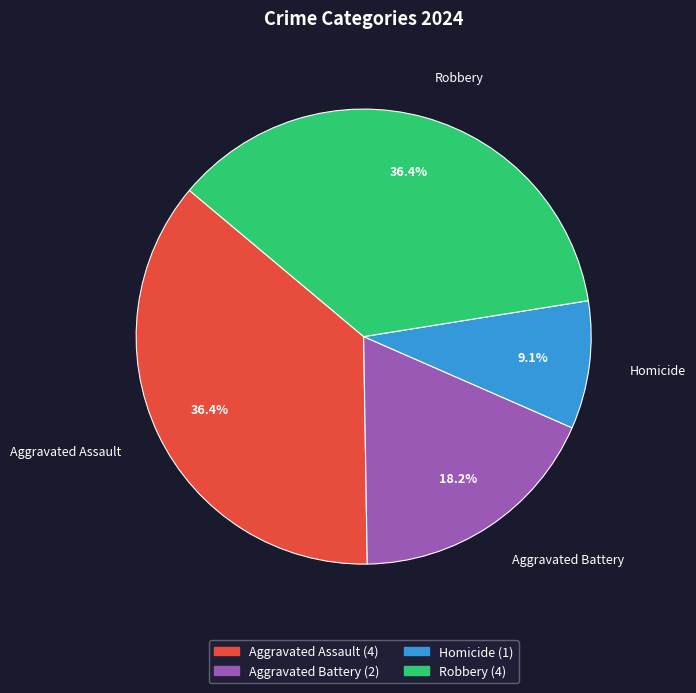

Which has a higher value, Aggravated Battery or Homicide?

Aggravated Battery